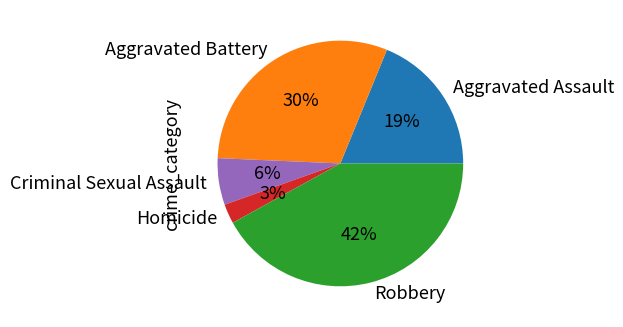

Which slice is the largest?

Robbery